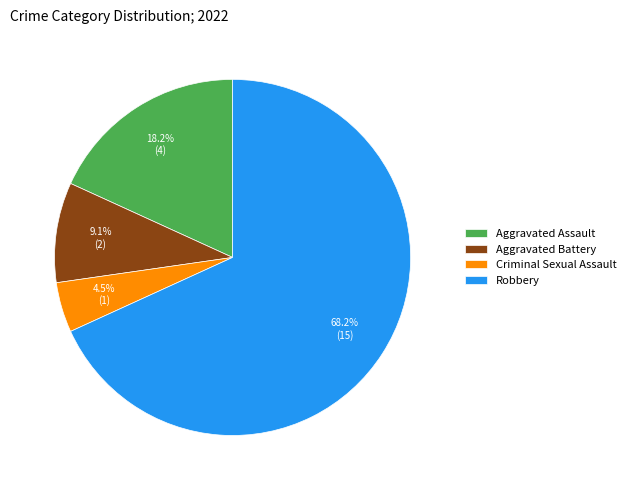

Which slice is the largest?

Robbery